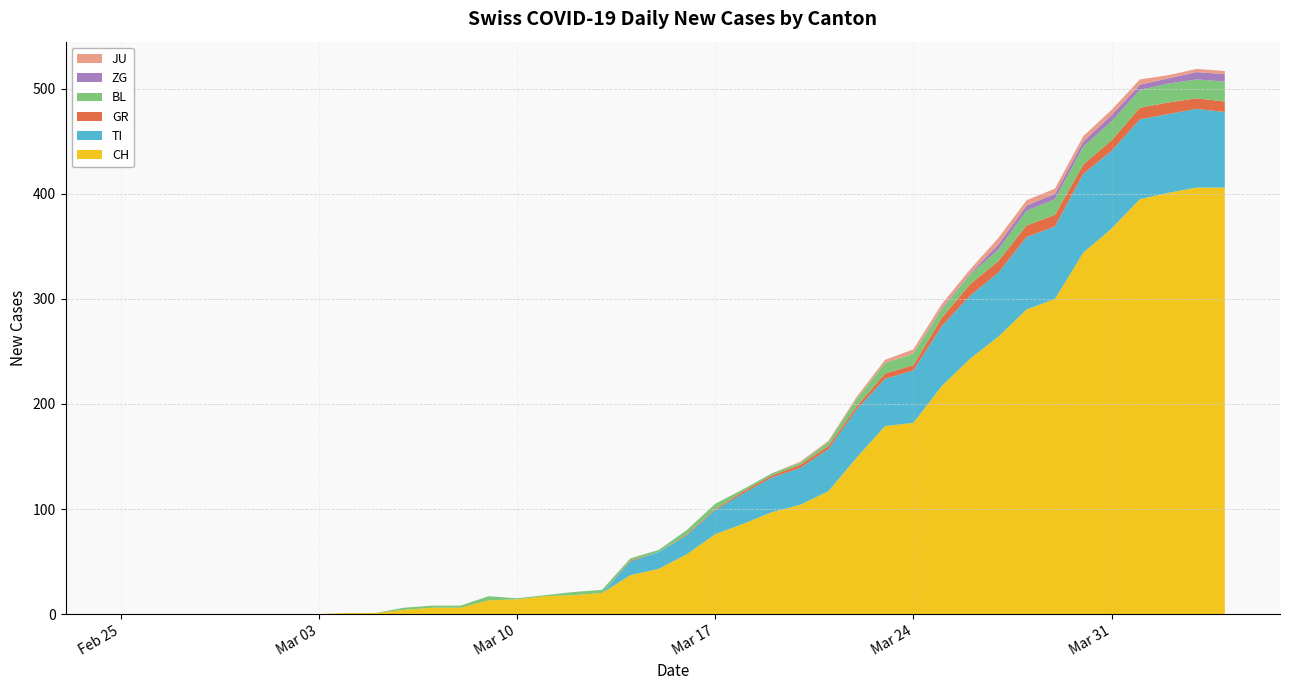

Reading right to left, extract all data points from this chart.

CH: 406	406	401	395	367	344	300	290	264	243	217	182	179	149	117	104	97	86	76	57	43	37	20	18	17	14	13	6	6	4	1	1	0	0	0	0	0	0	0	0
TI: 72	75	75	76	74	75	69	69	61	60	57	50	45	46	40	35	33	29	23	18	16	13	0	0	0	0	0	0	0	0	0	0	0	0	0	0	0	0	0	0
GR: 10	10	11	11	10	9	11	11	11	11	8	5	5	3	3	3	2	2	1	1	0	1	0	0	0	0	0	0	0	0	0	0	0	0	0	0	0	0	0	0
BL: 19	18	18	17	18	17	15	14	11	9	8	11	10	7	4	2	2	2	5	4	2	2	3	3	1	1	4	2	2	2	0	0	0	0	0	0	0	0	0	0
ZG: 7	7	5	5	6	5	5	5	5	1	1	0	0	0	0	0	0	0	0	0	0	0	0	0	0	0	0	0	0	0	0	0	0	0	0	0	0	0	0	0
JU: 3	3	3	5	5	5	5	5	6	4	4	4	3	2	1	1	0	0	0	0	0	0	0	0	0	0	0	0	0	0	0	0	0	0	0	0	0	0	0	0